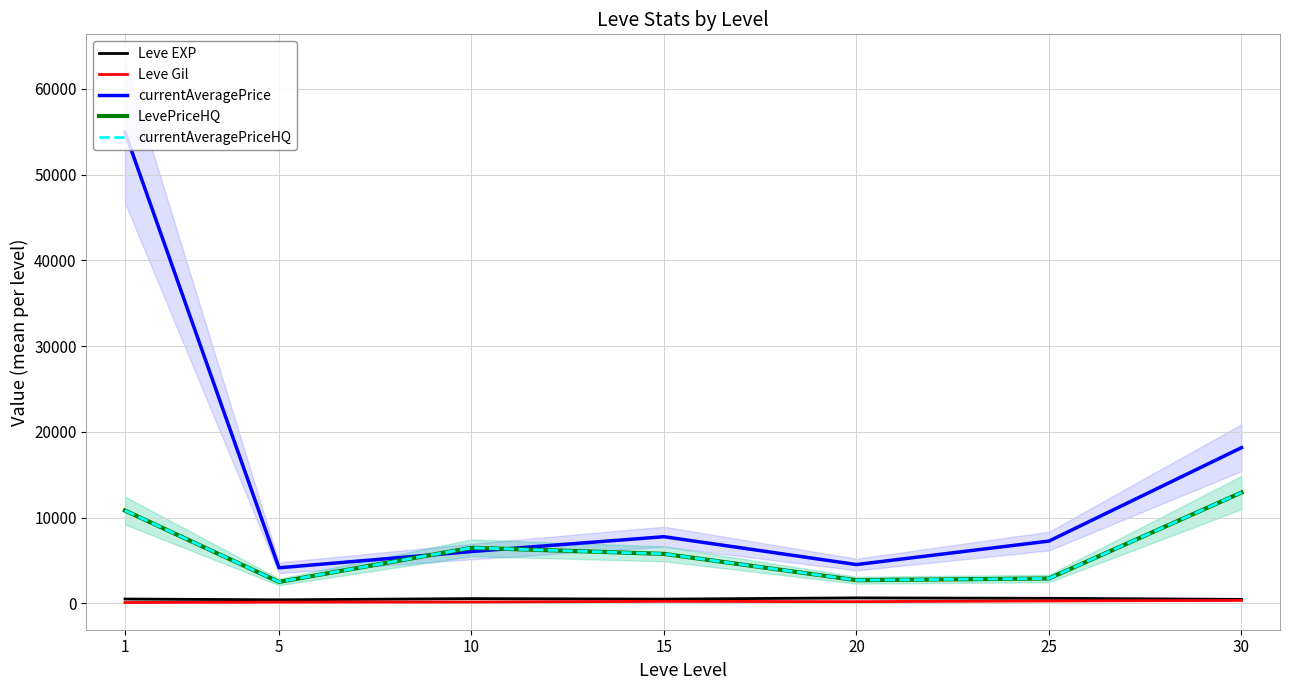

Reading left to right, extract all data points from this chart.

Leve EXP: 1=520.0	5=428.3	10=566.7	15=510.0	20=653.3	25=603.3	30=480.0
Leve Gil: 1=112.3	5=159.0	10=170.7	15=249.7	20=214.2	25=297.3	30=361.0
currentAveragePrice: 1=54952.3	5=4161.4	10=6055.1	15=7783.9	20=4536.2	25=7275.9	30=18166.4
LevePriceHQ: 1=10833.2	5=2512.2	10=6492.2	15=5783.2	20=2714.7	25=2916.7	30=12937.2
currentAveragePriceHQ: 1=10833.2	5=2512.2	10=6492.2	15=5783.2	20=2714.7	25=2916.7	30=12937.2